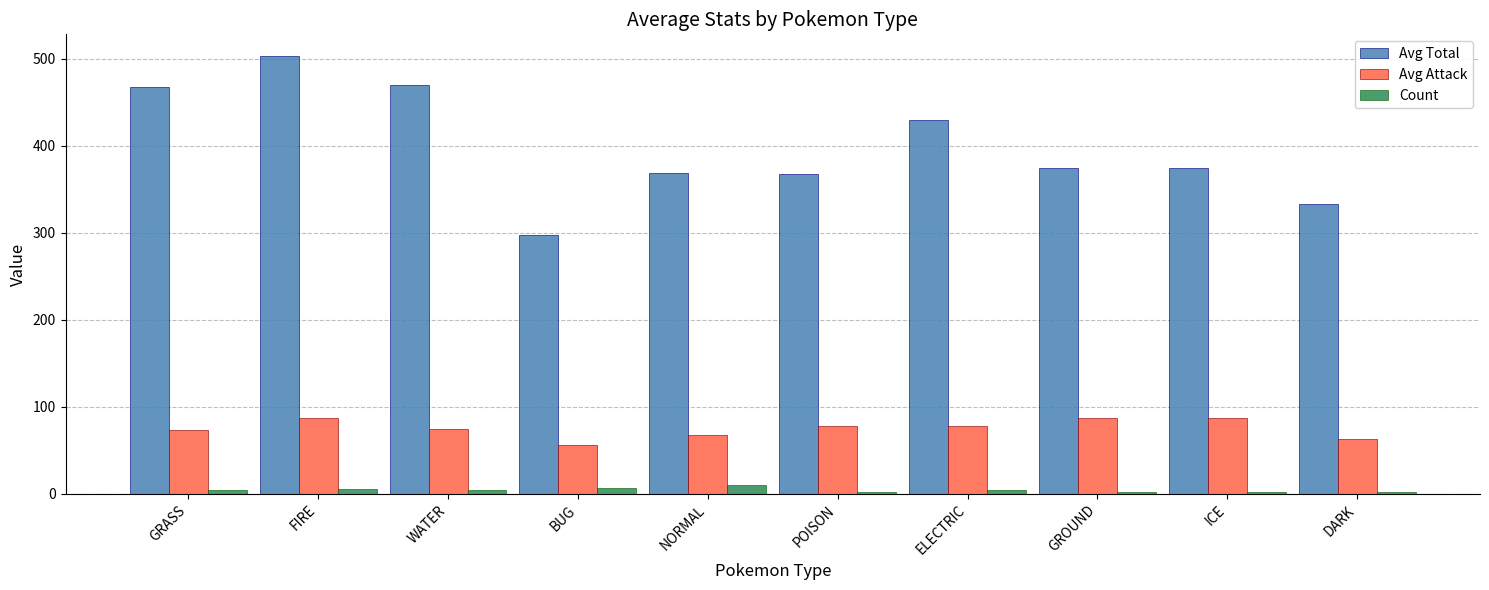

Which category has the highest value across all series?

FIRE